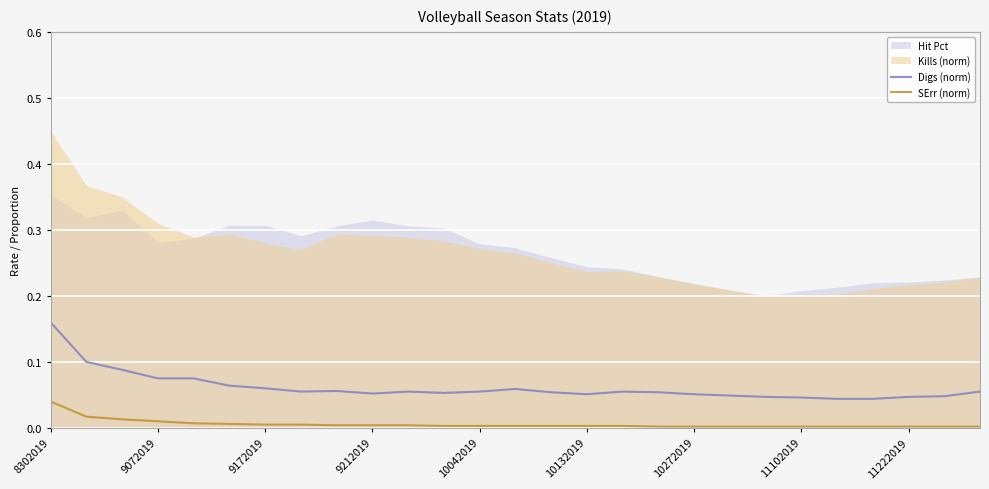

Where is Digs (norm) nearest to the value 0?

22